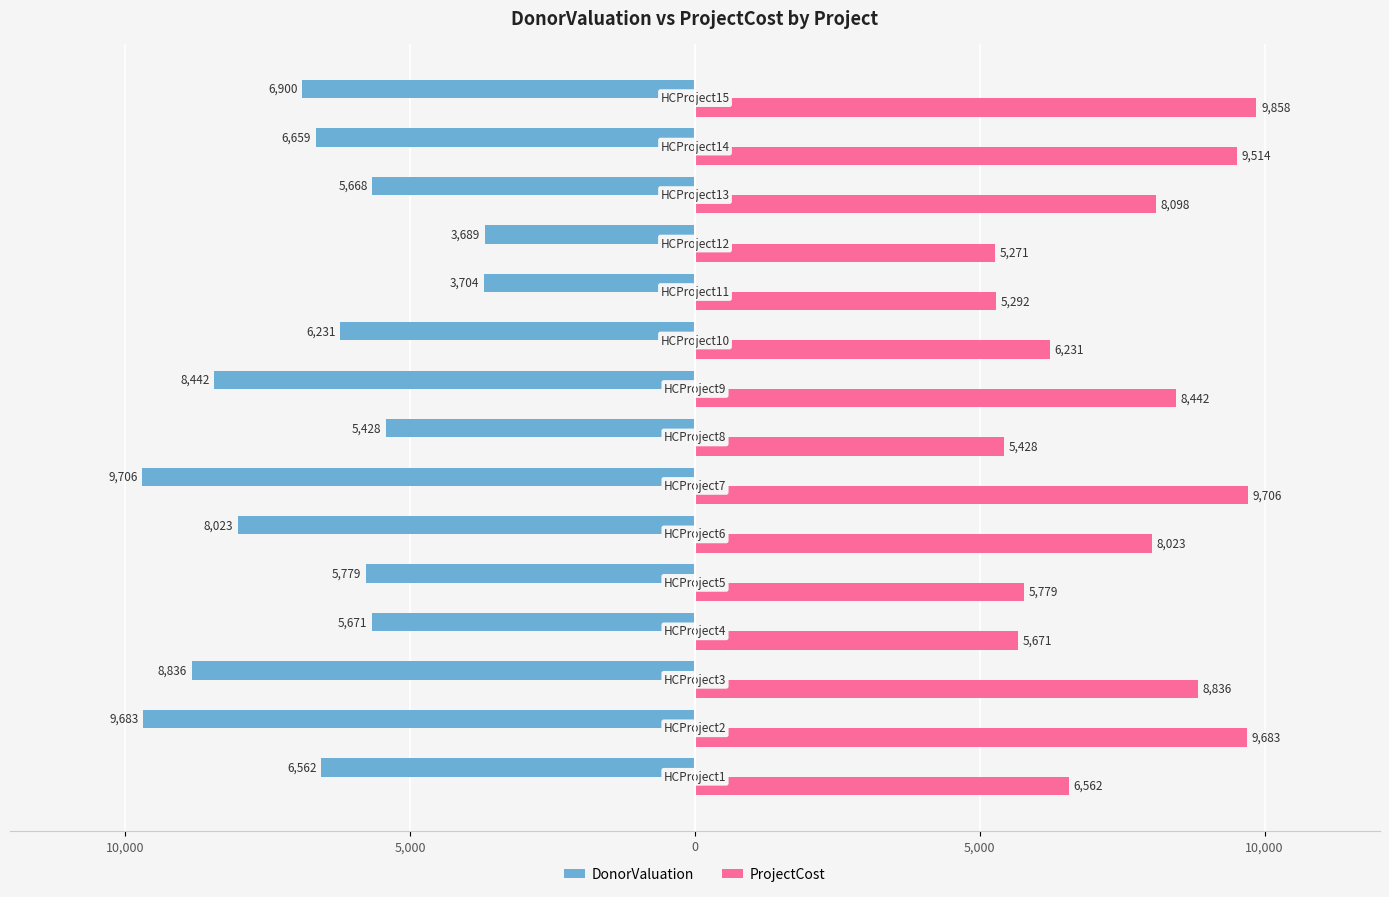

What is the difference between the maximum and second lowest values in the ProjectCost series?

4566